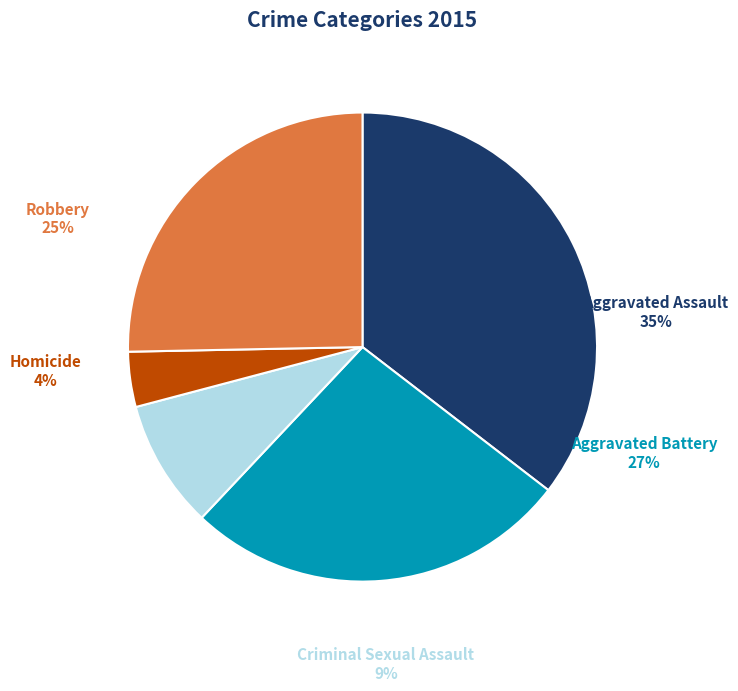

How many segments does this pie chart have?

5